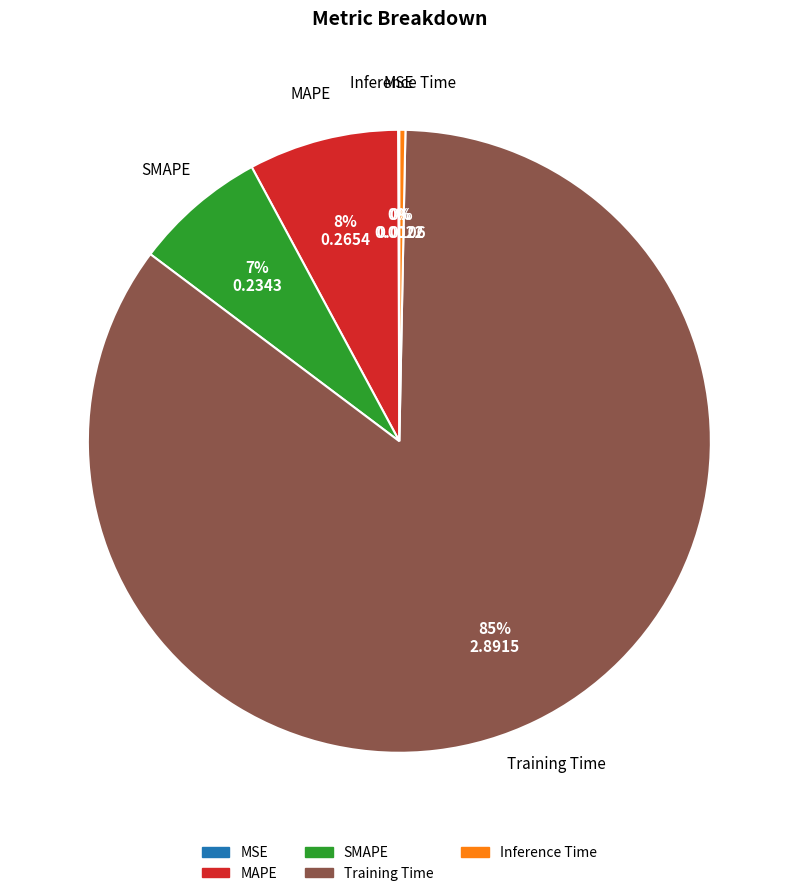

To the nearest percent, what is the difference between the MAPE and Training Time slice percentages?

77%